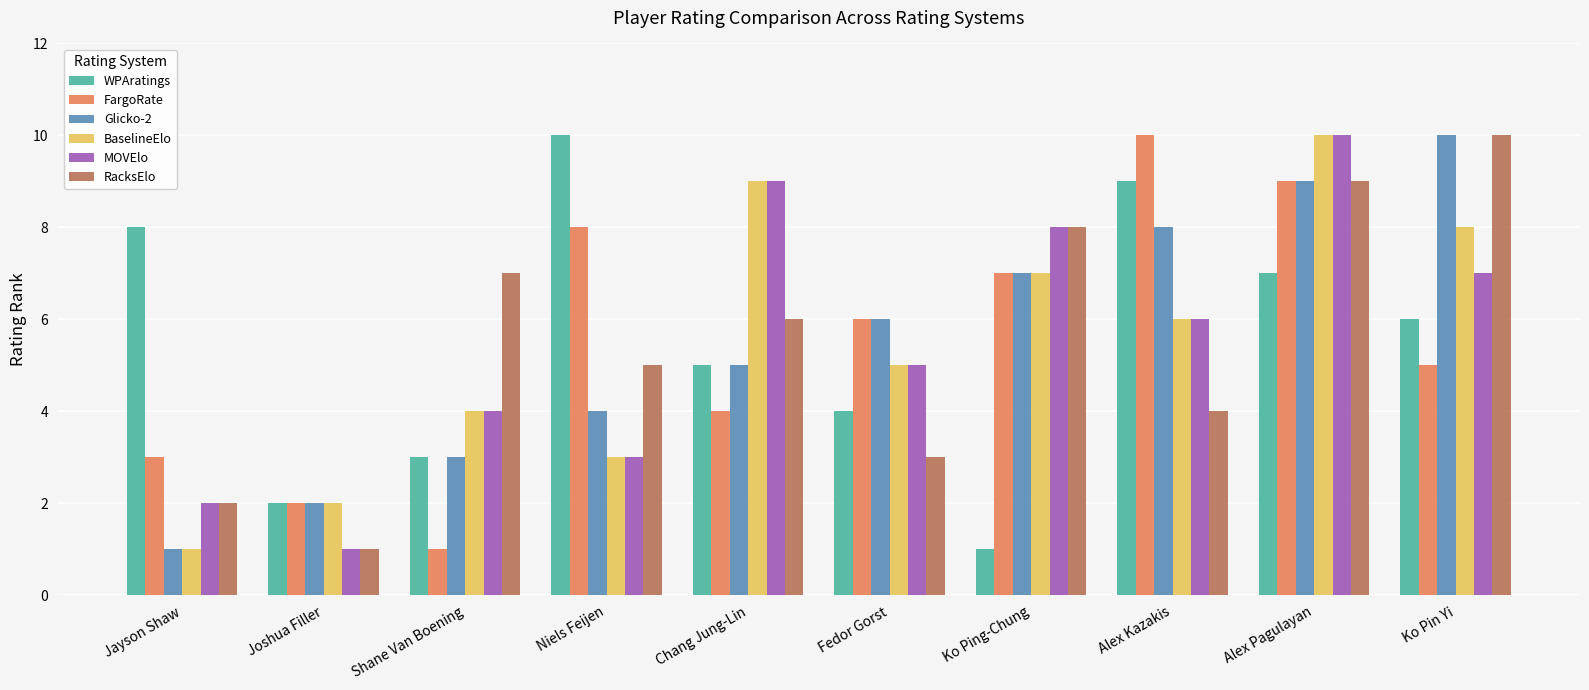

What is the difference between the highest and lowest values at Alex Pagulayan?

3